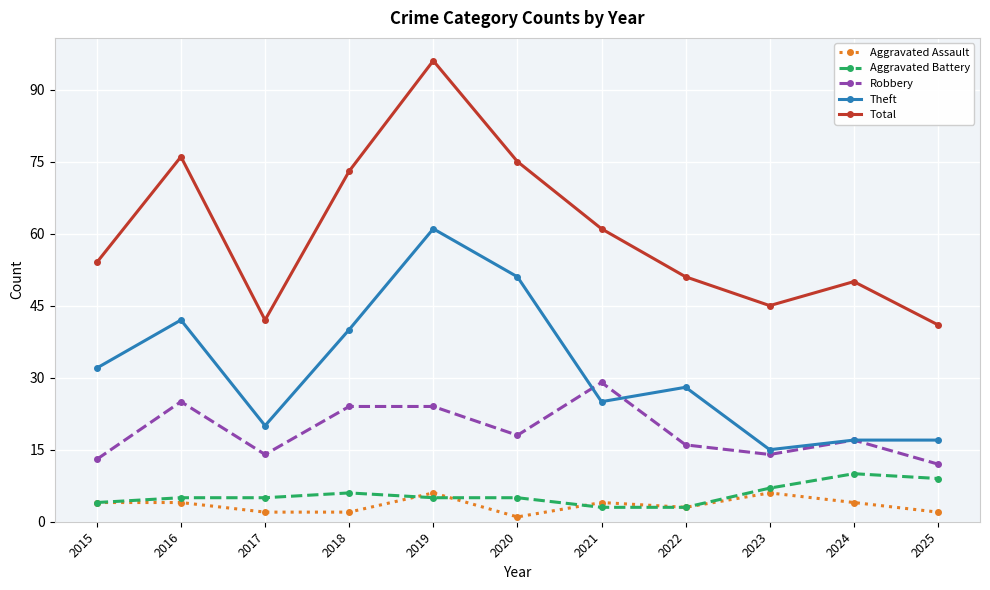

Which series has the largest total across all categories?

Total